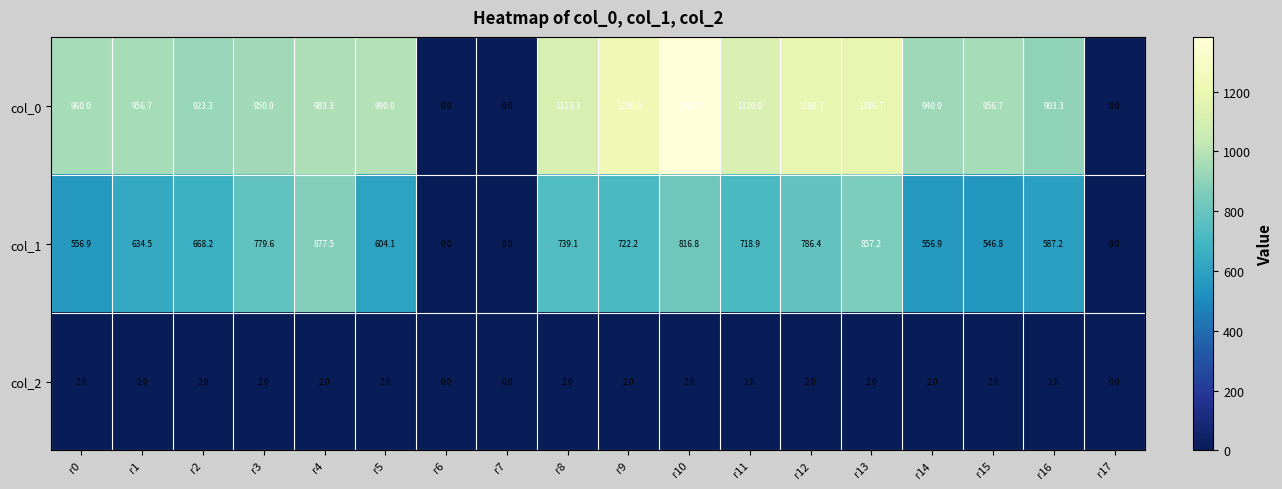

Where is col_0 nearest to the value 691?

r16